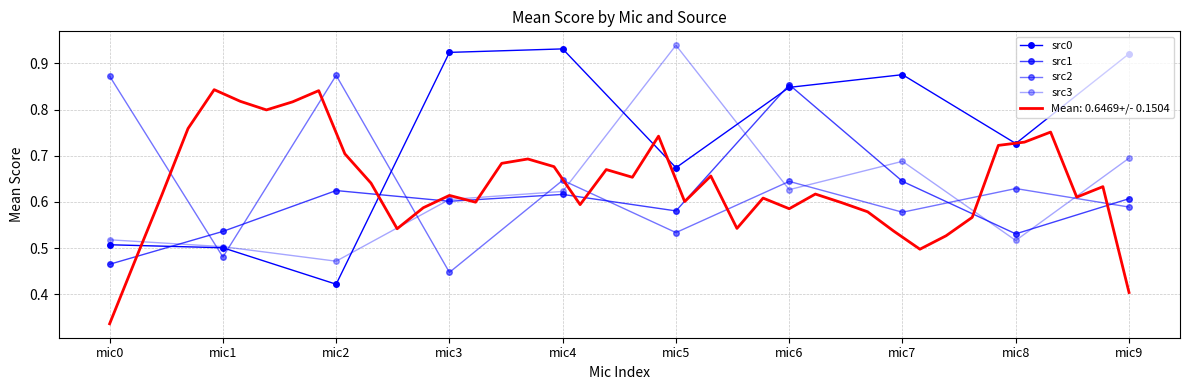

Which series changed the most between mic0 and mic5?

src3